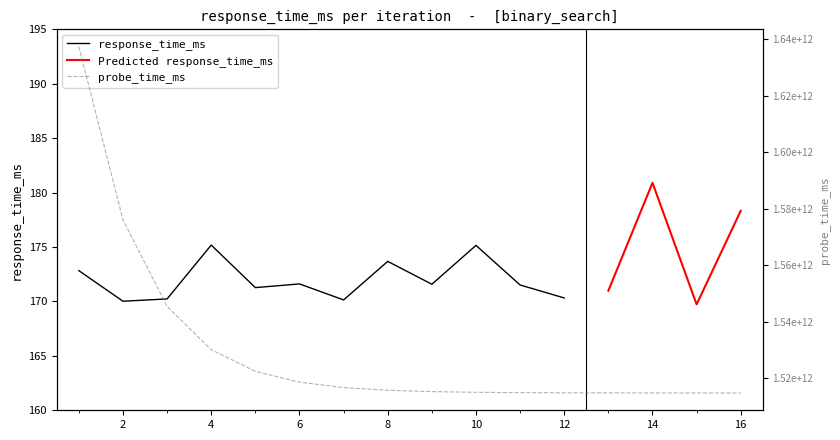

The response_time_ms series shows 170.0 at 2. True or false?

True